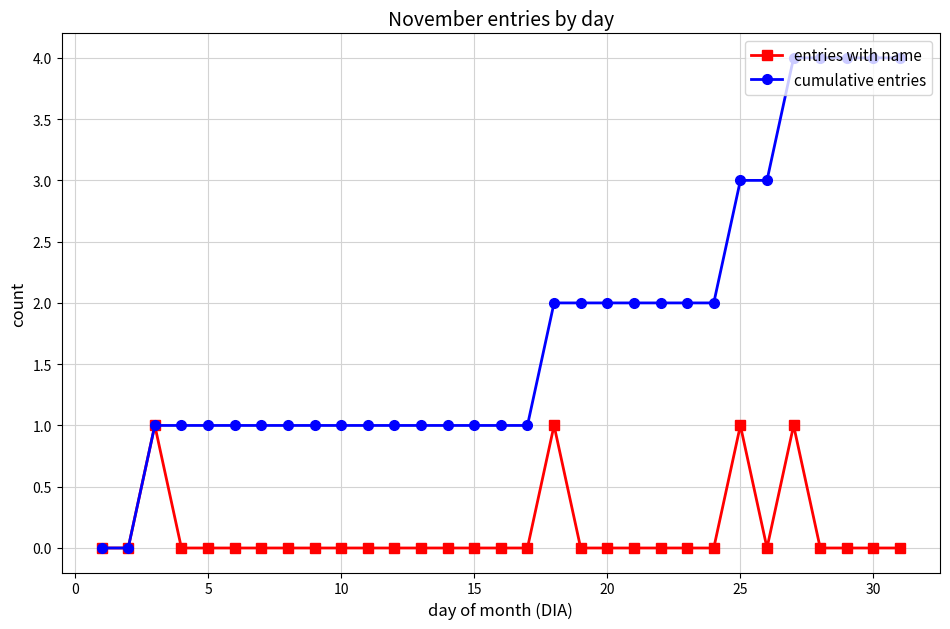

How many entries with name values are between 0 and 1?

31